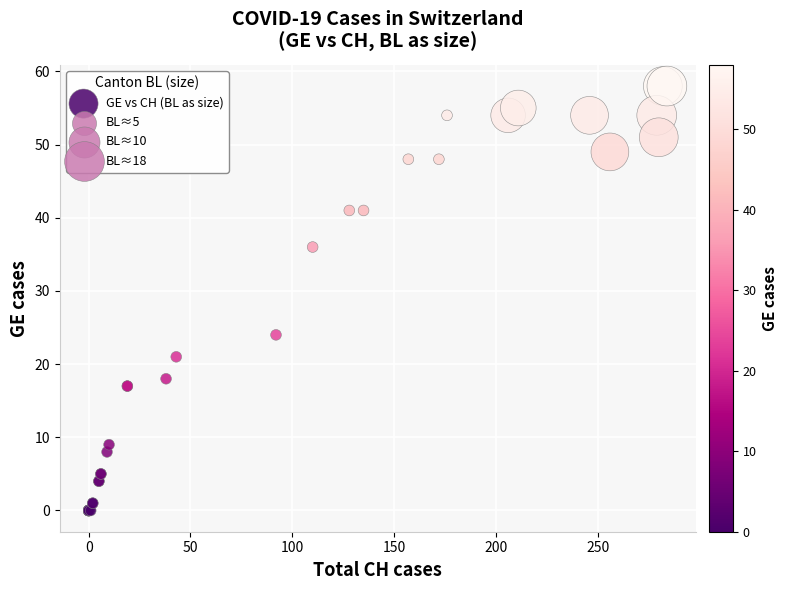

What Y value in the scatter plot is closest to 29?

24